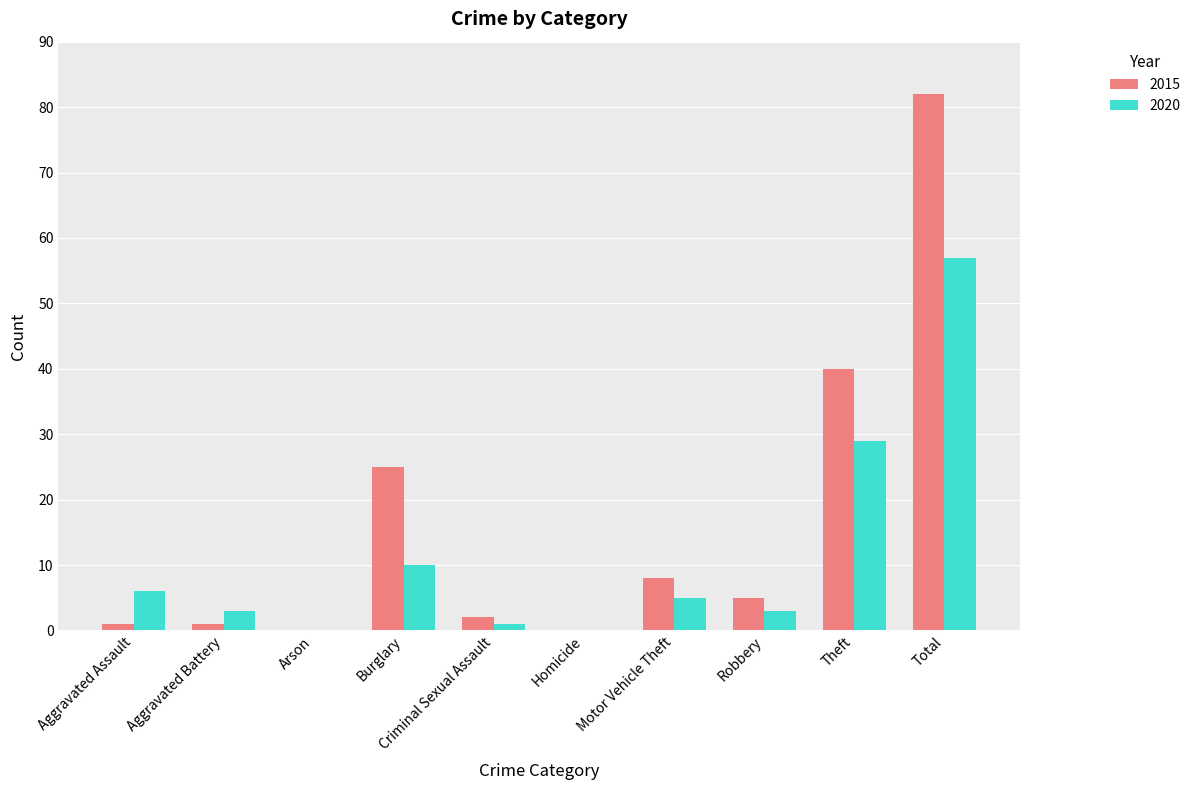

Which series has the widest spread of values?

2015